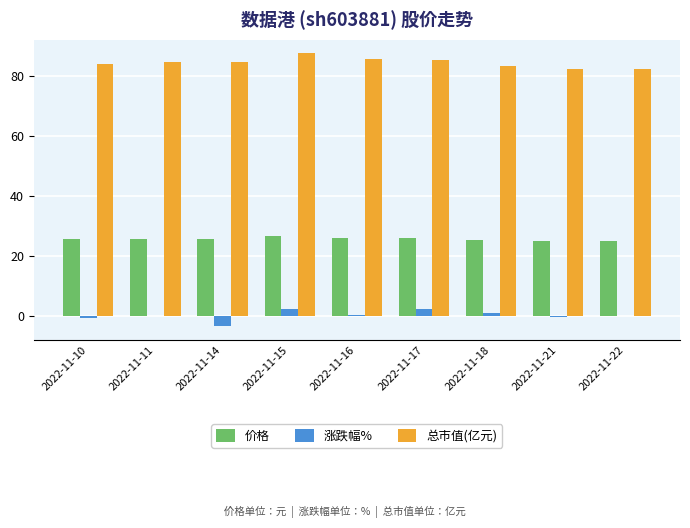

What is the sum of all 总市值(亿元) values?

761.3